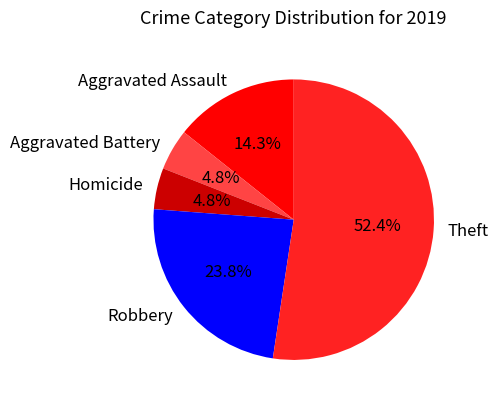

To the nearest percent, what percentage of the pie is Homicide?

5%